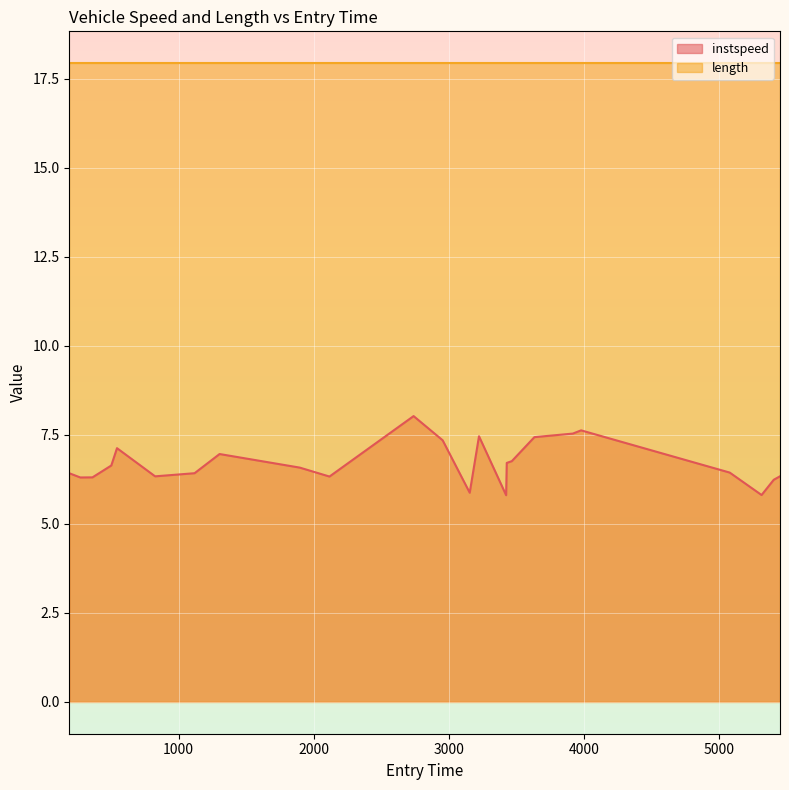

Count the number of values greater than 6.

21